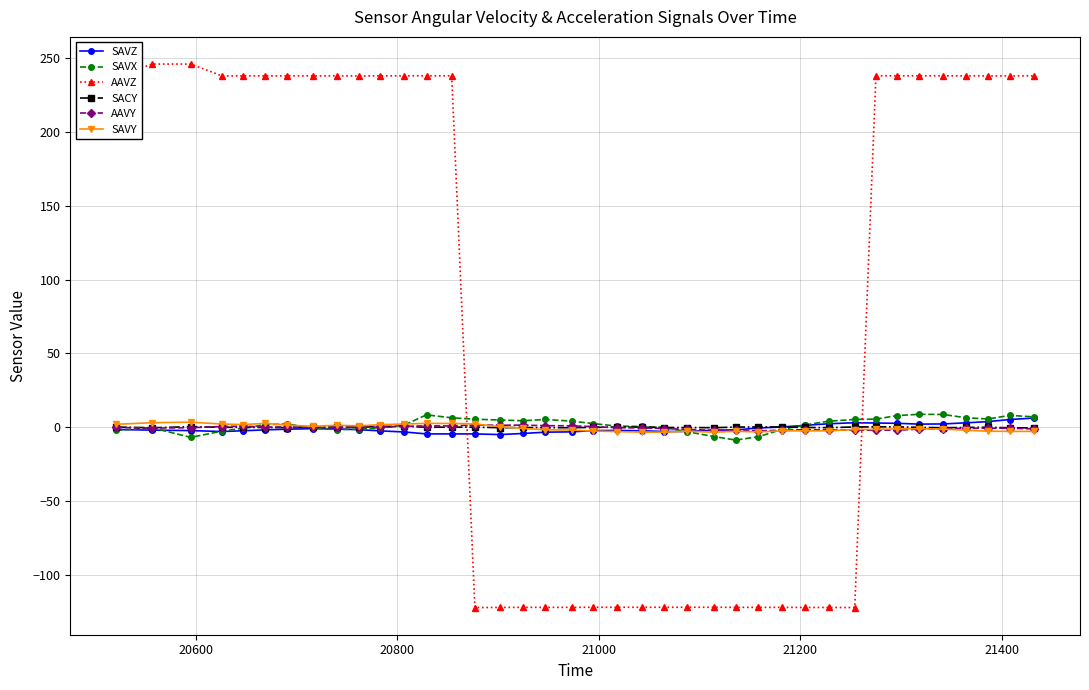

How many times do AAVZ and AAVY cross each other?

2